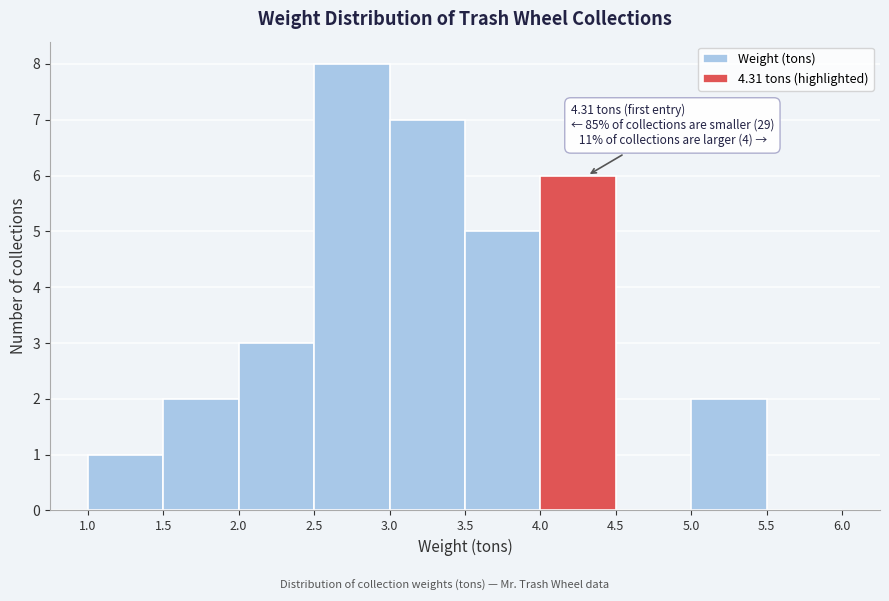

Which range on the x-axis has the tallest bar?

2.5 to 3.0